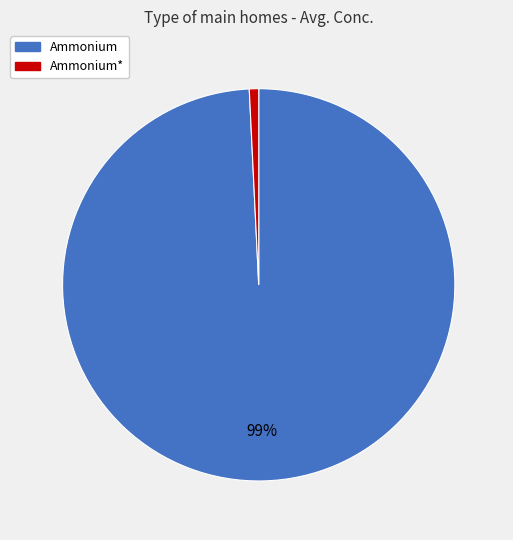

Does any single category account for the majority?

Yes